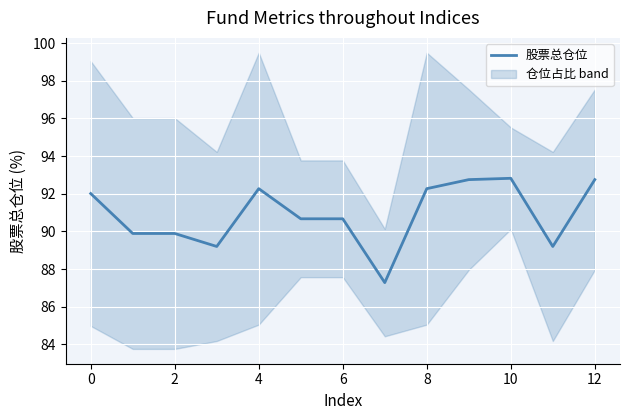

The value of 股票总仓位 at 8 is 25.5. True or false?

False